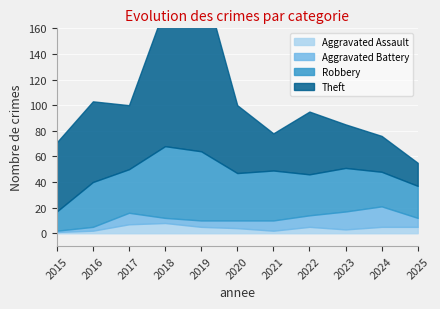

Between 2022 and 2023, which is larger?

2022